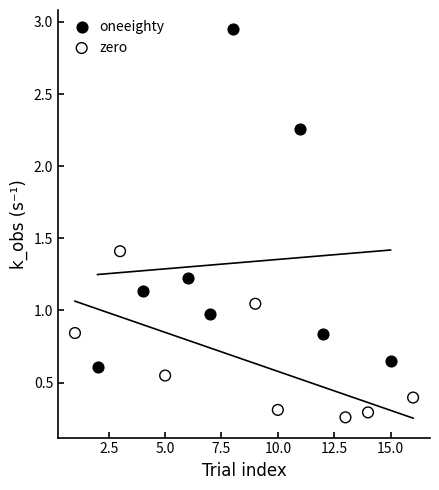

Which series contains the lowest Y value?

zero